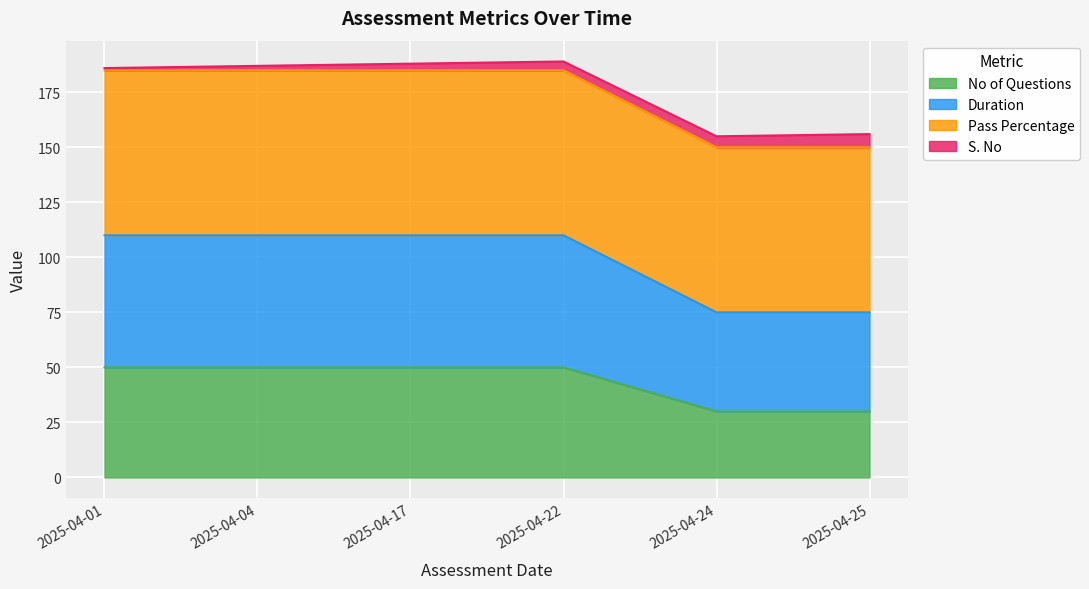

Where is No of Questions nearest to the value 40?

2025-04-01